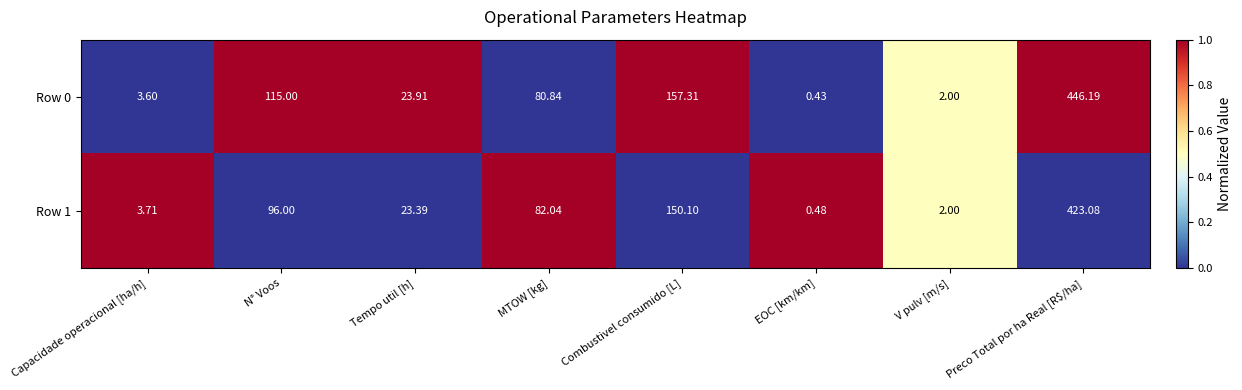

At which label does Row 1 reach its minimum?

EOC [km/km]